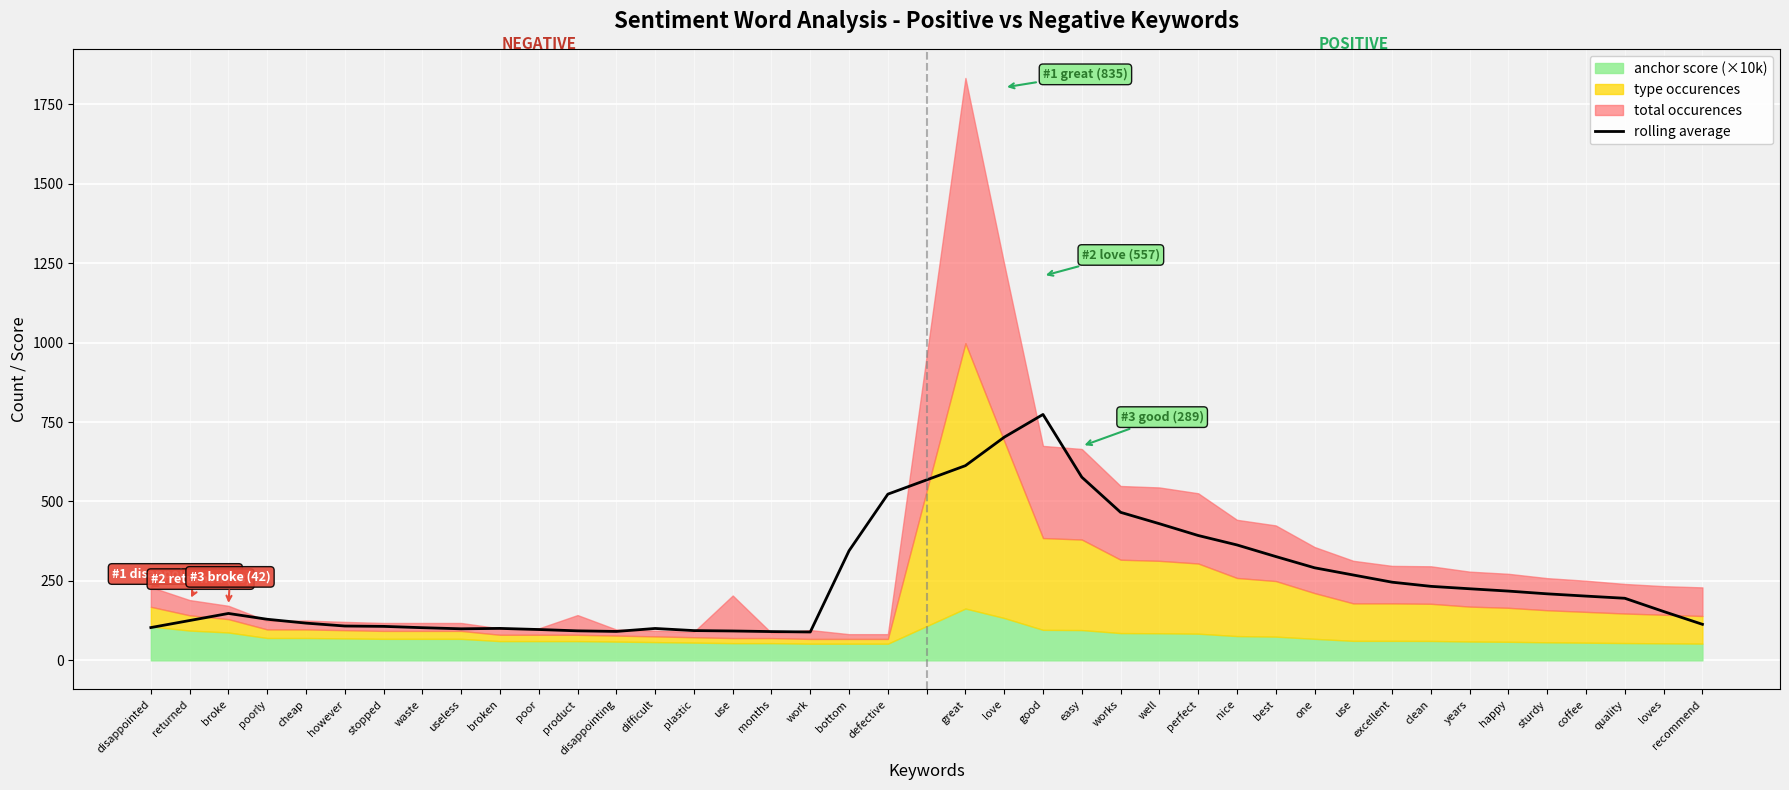

What is the ratio of the value at however to the value at excellent?

0.4